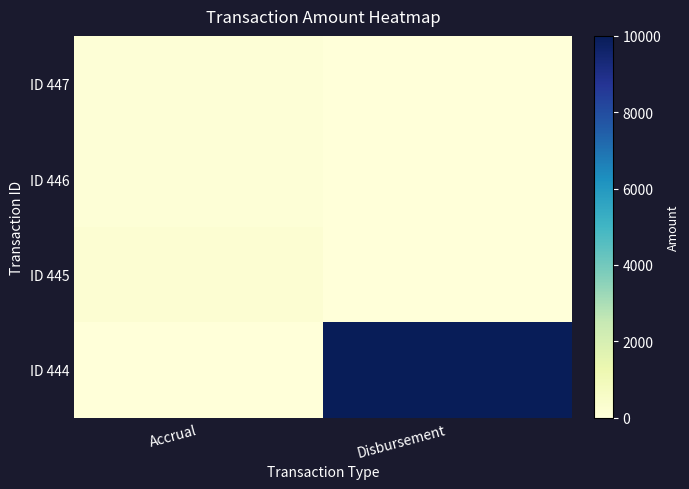

List the series in order of their peak value, highest first.

ID 444, ID 445, ID 447, ID 446